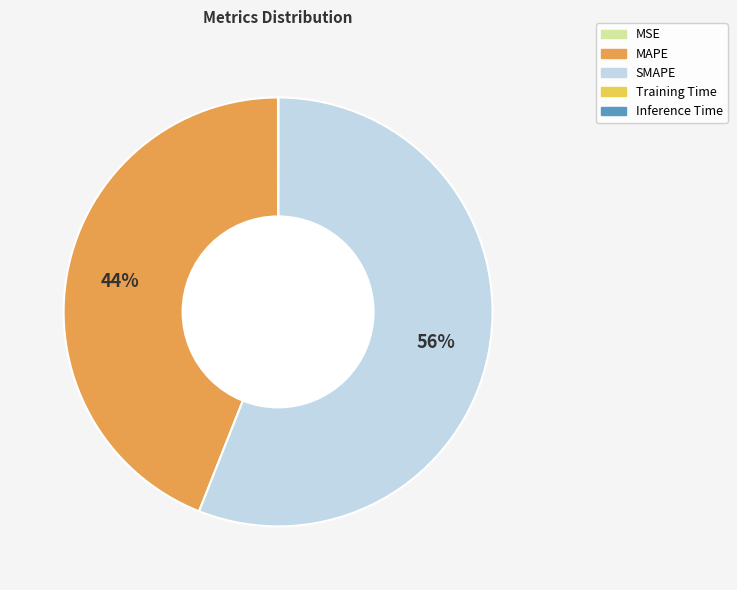

True or false: SMAPE accounts for 63% of the total.

False